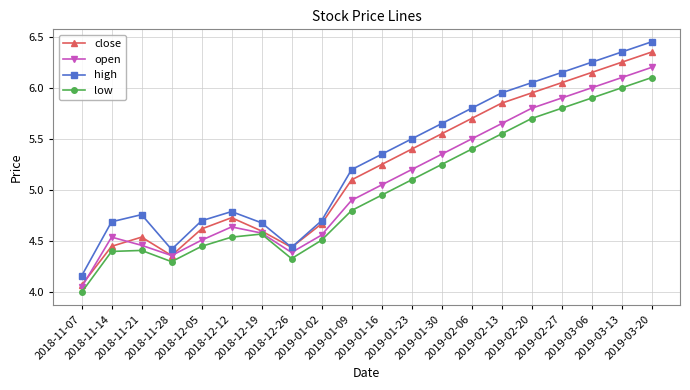

What is the highest value of the low series?

6.1